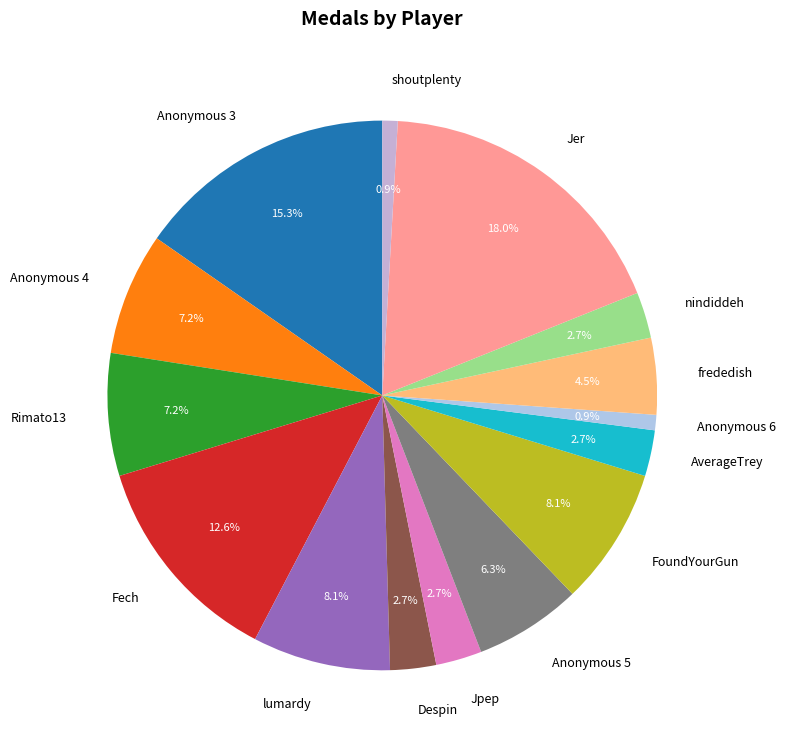

Is it true that Anonymous 5 is 1% of the pie?

False